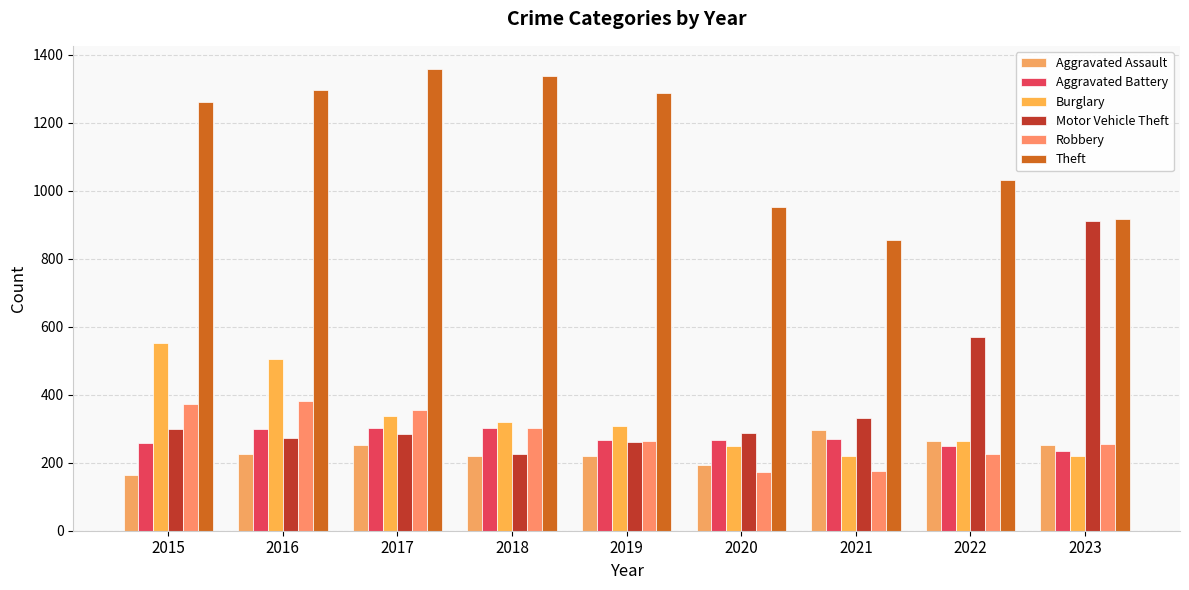

At 2017, list the series in order from smallest to largest.

Aggravated Assault, Motor Vehicle Theft, Aggravated Battery, Burglary, Robbery, Theft